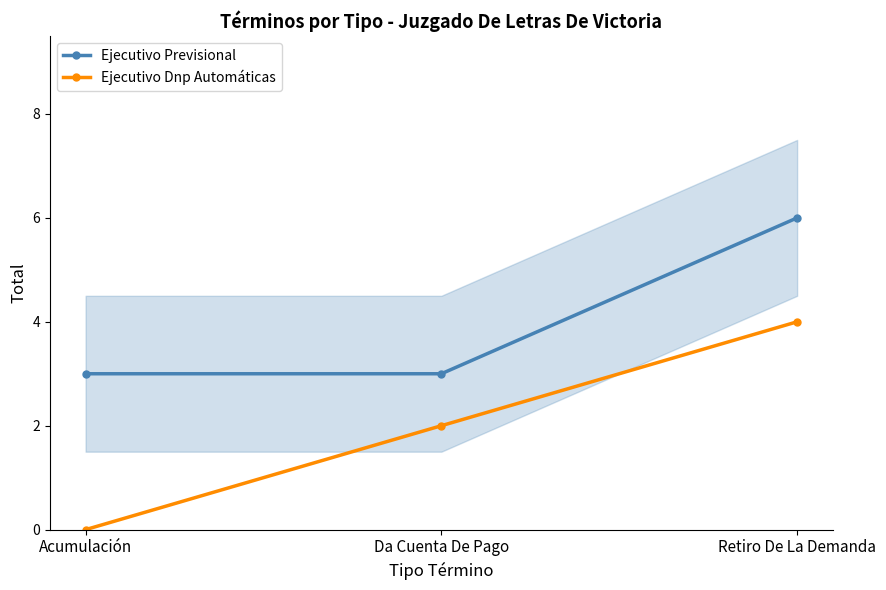

At which label does Ejecutivo Previsional reach its minimum?

Acumulación